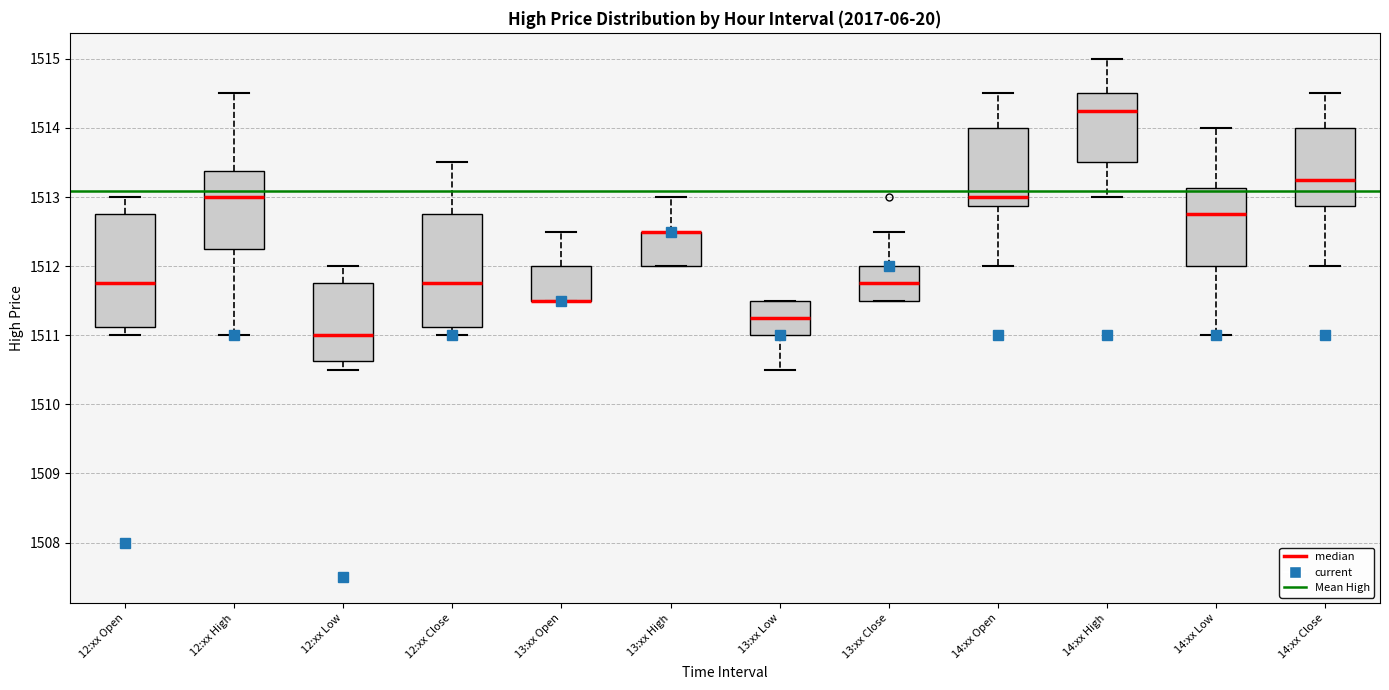

Where is the lower edge of the box for 12:xx Close on the y-axis? The values are not printed on the chart, so give them approximately, as read against the axis.

1511.1